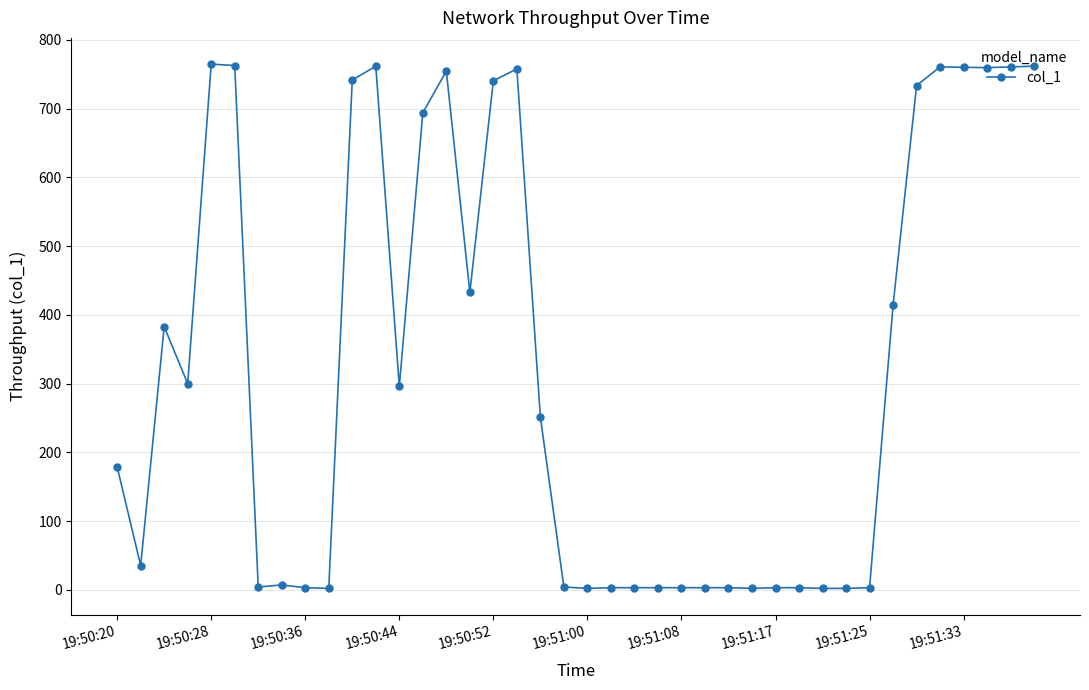

What is the difference between the second highest and minimum values?

760.5